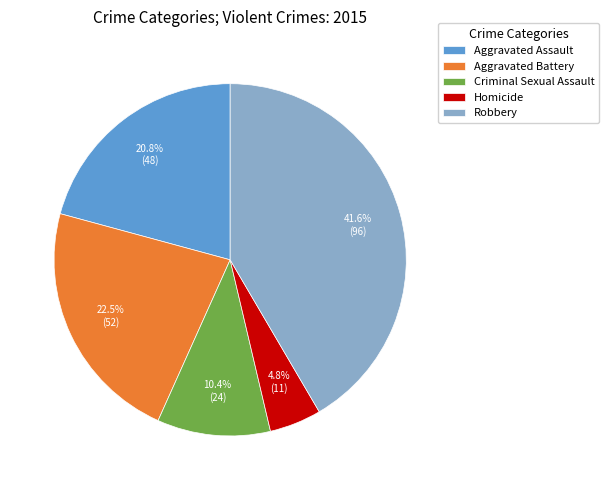

What is the ratio of the value at Robbery to the value at Homicide?

8.7